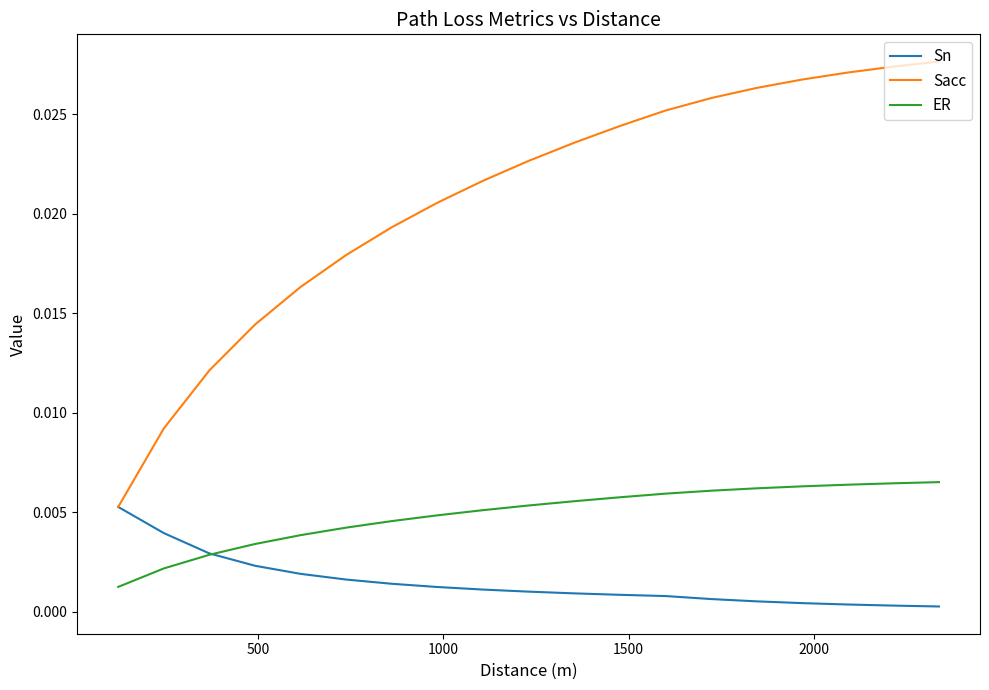

Which series has the largest total across all categories?

Sacc